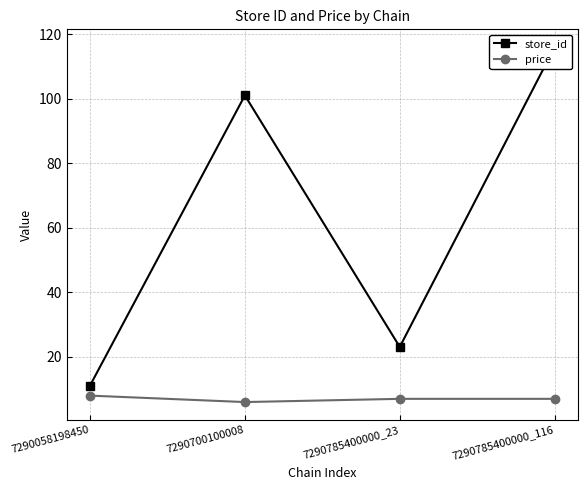

At which category is the sum across all series the highest?

7290785400000_116